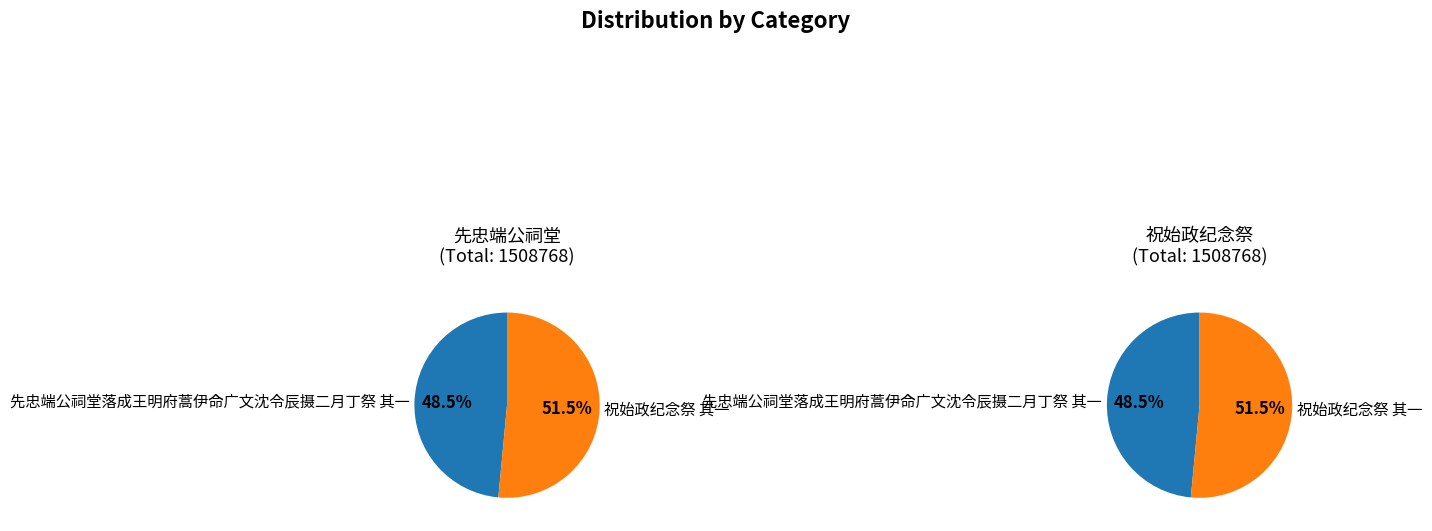

How many segments does this pie chart have?

2